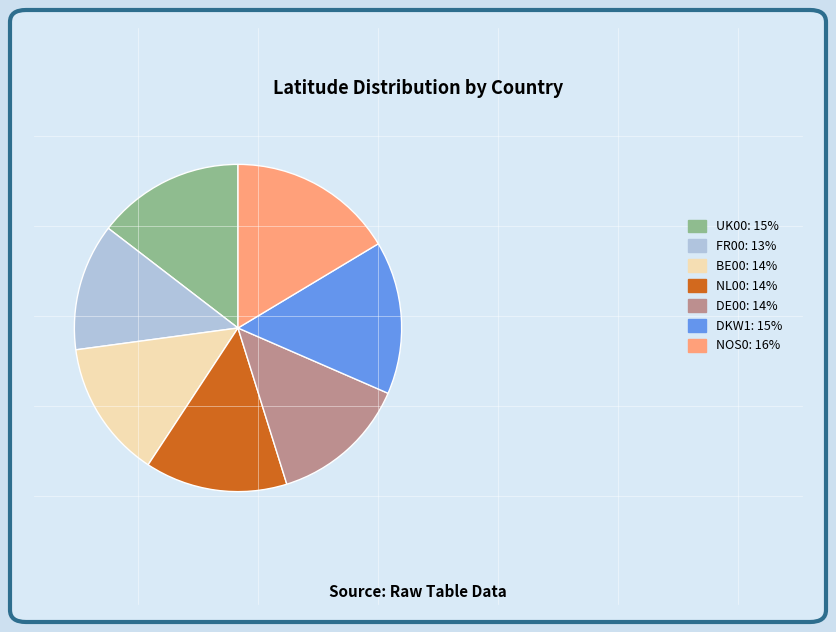

Is there any slice that represents more than half of the pie?

No